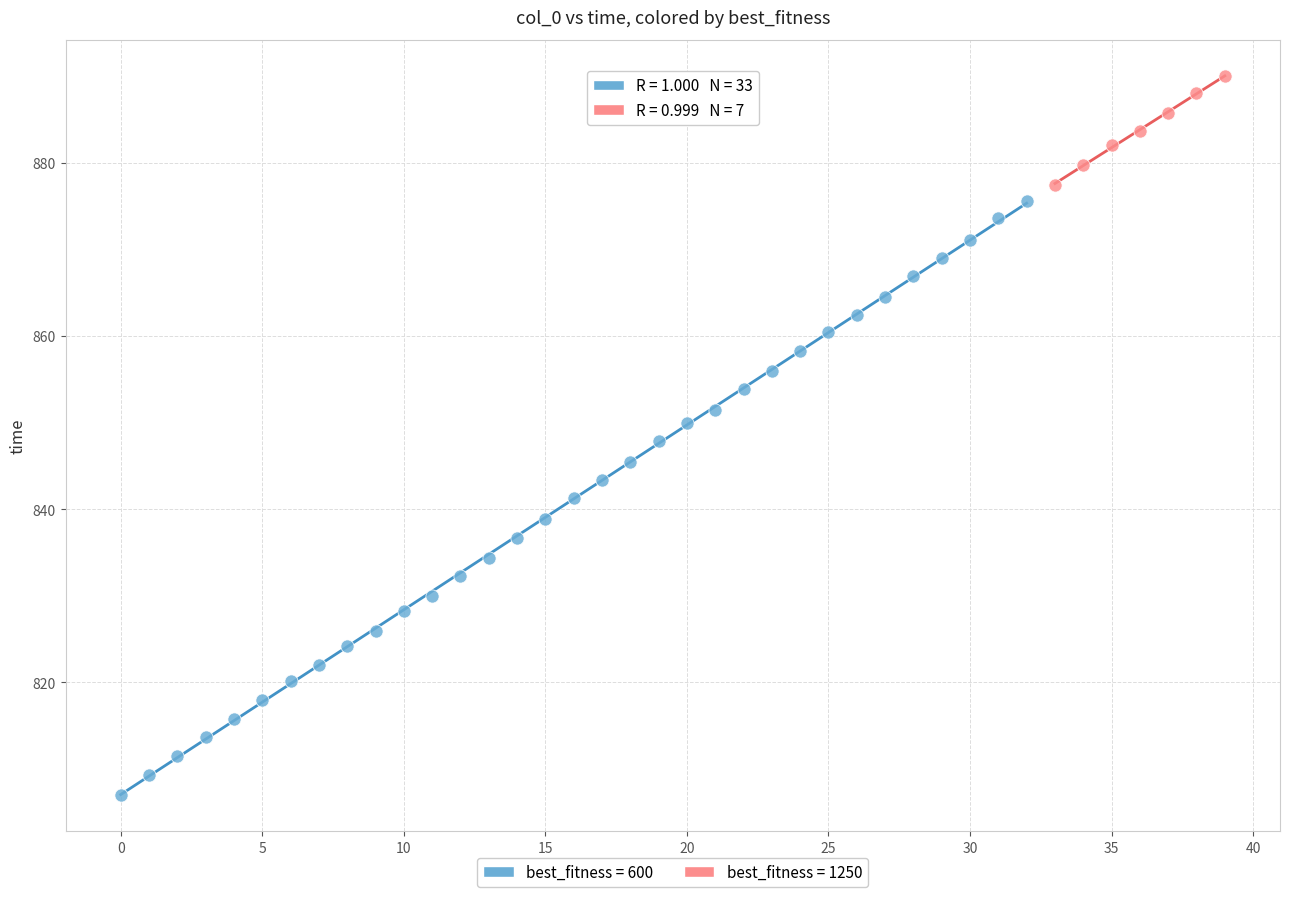

Which series has the largest Y range (max minus min)?

best_fitness = 600